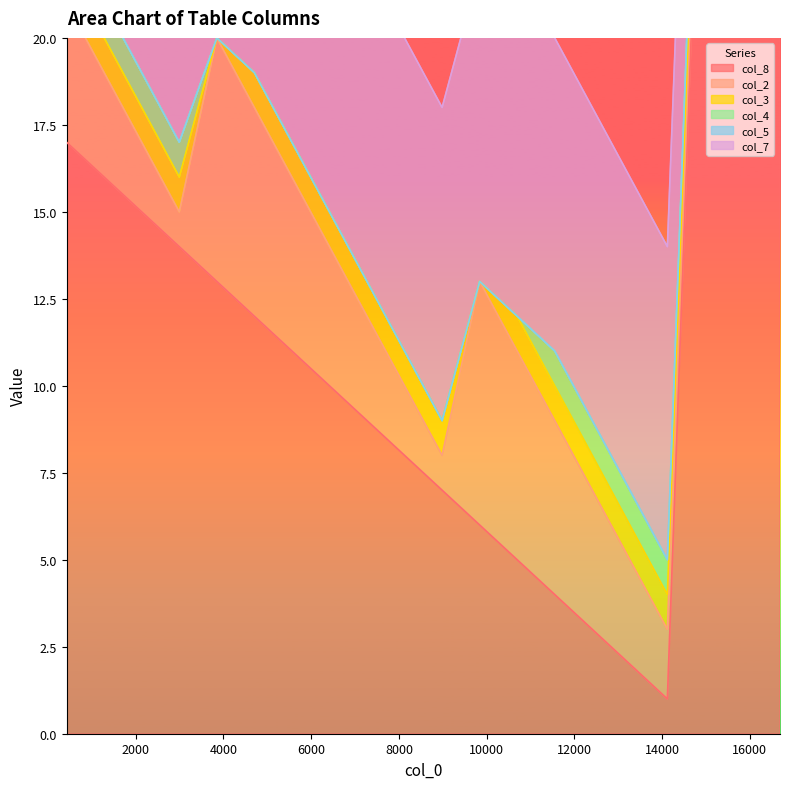

True or false: col_7 and col_2 intersect in this chart.

False